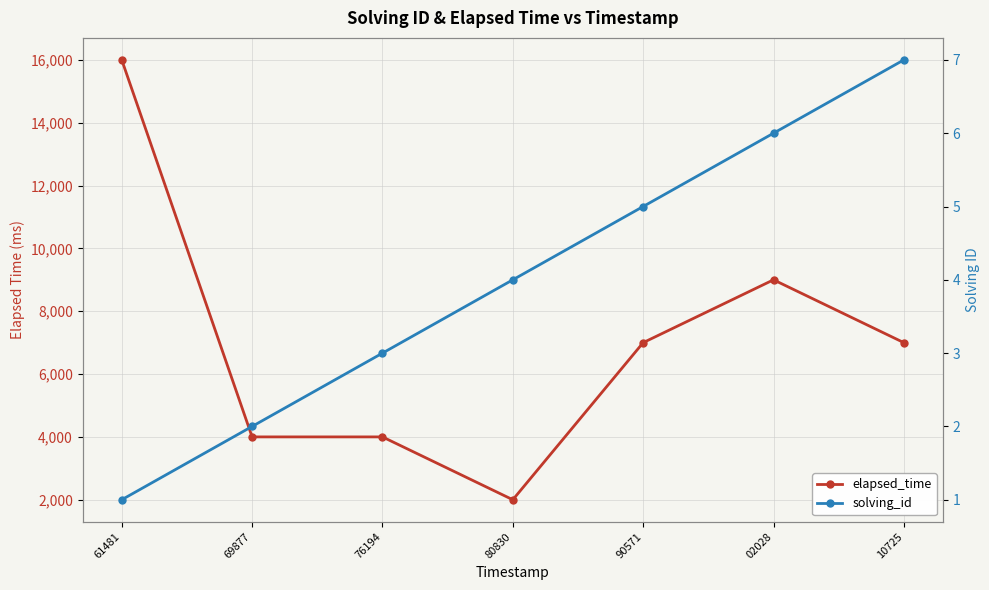

Is the value of solving_id at 69877 greater than the value of elapsed_time at 76194?

No